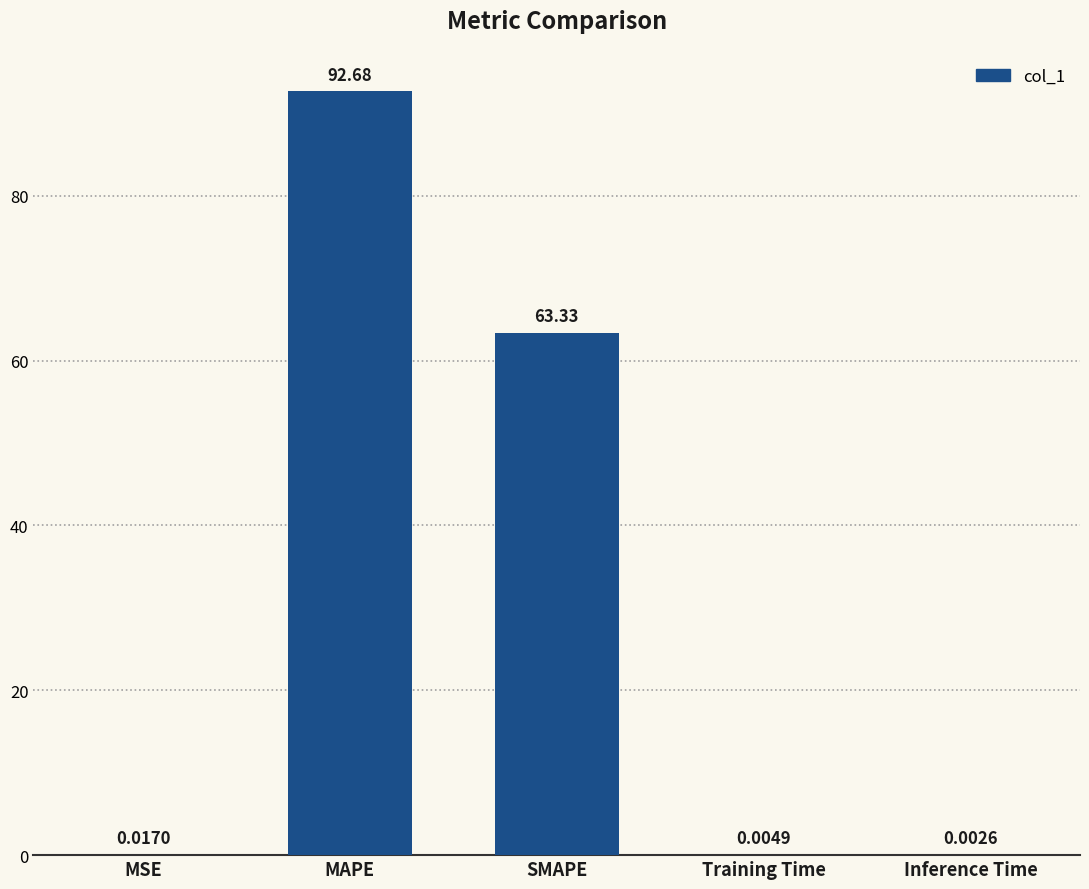

At which category does the chart reach its peak across all series?

MAPE